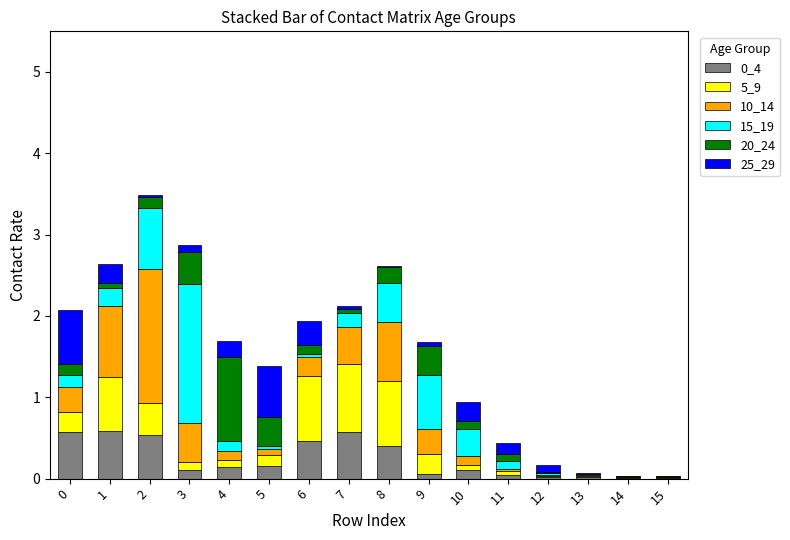

The value of 0_4 at 2 is 0.5. True or false?

True